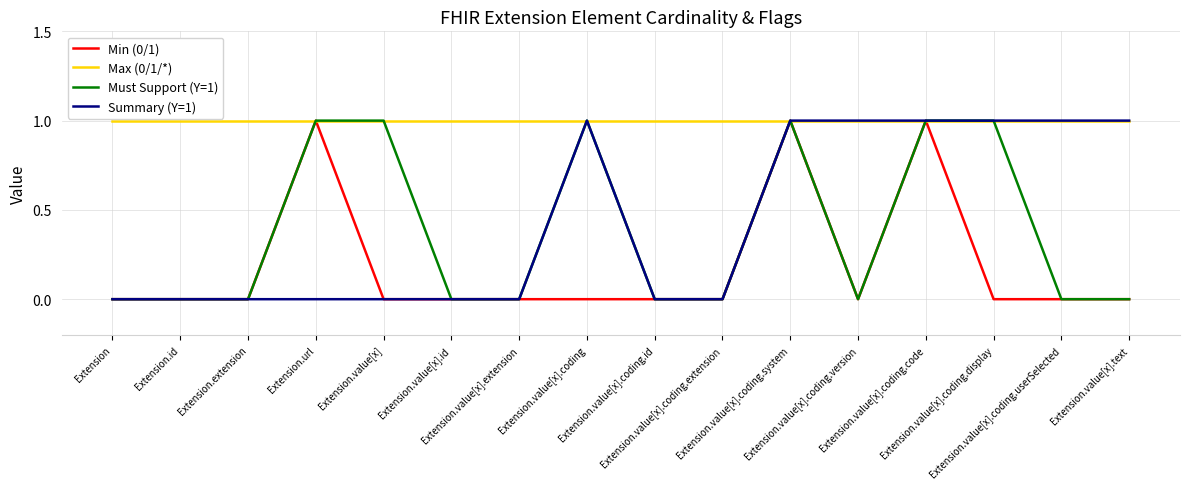

What is the lowest value of the Max (0/1/*) series?

1